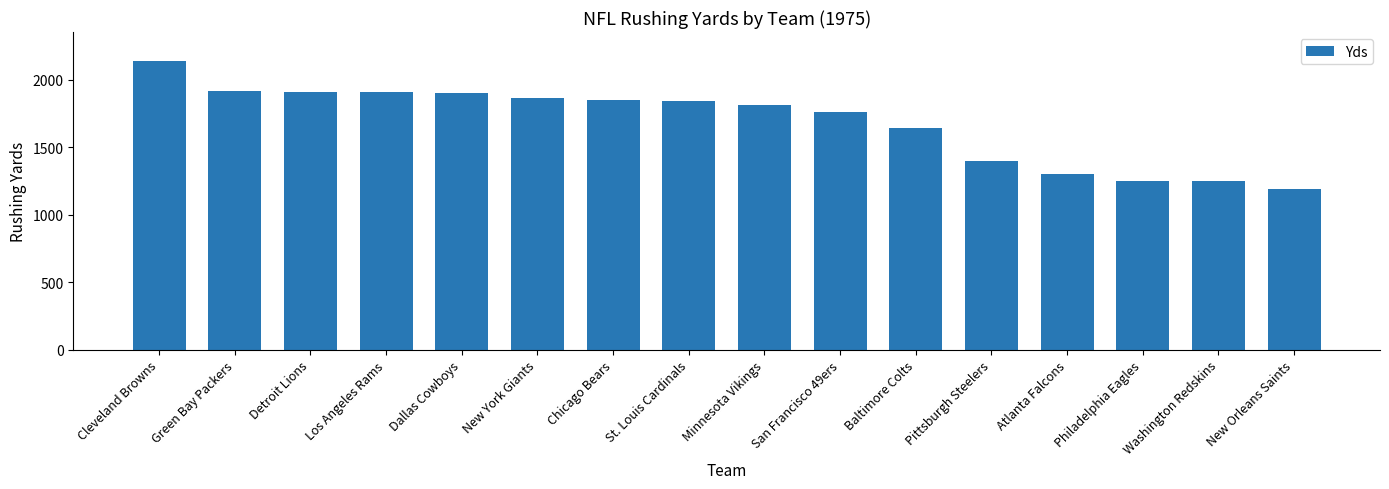

True or false: the data shows 489 at San Francisco 49ers.

False